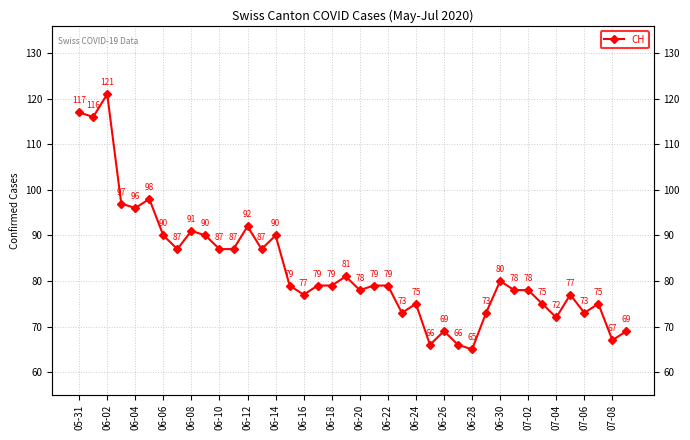

Is this an area chart (filled region under the line)?

No